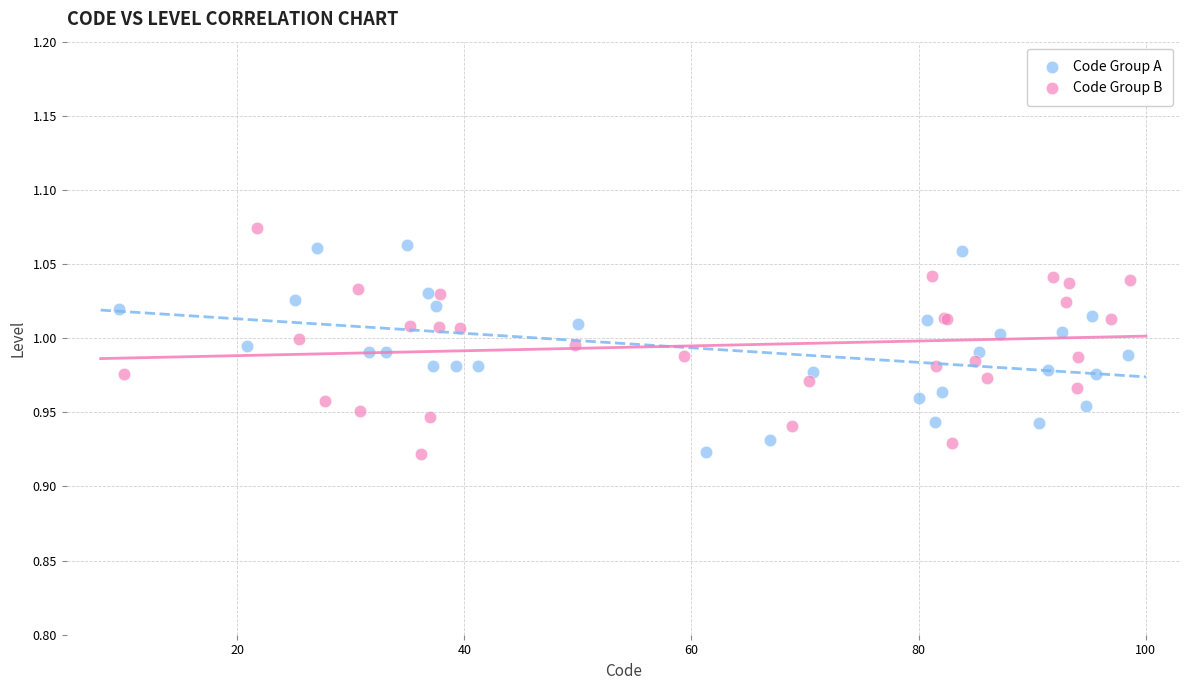

Which series has the largest Y range (max minus min)?

Code Group B